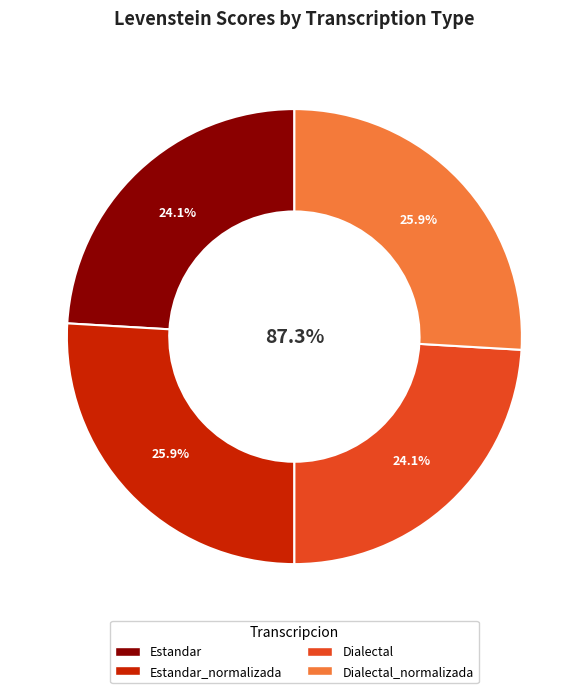

To the nearest percent, what is the average slice percentage?

25%